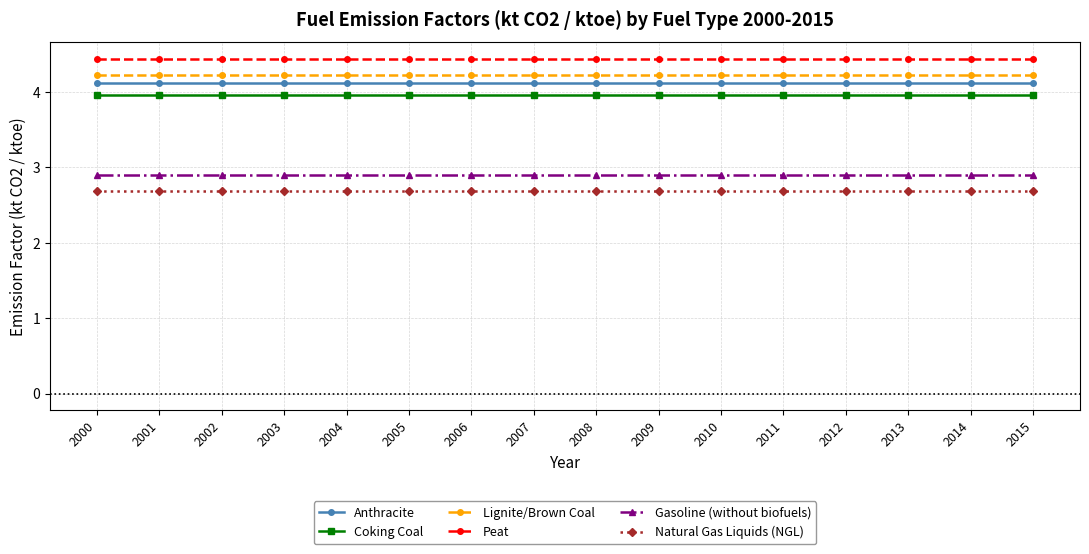

At how many categories does at least one series exceed 3?

16